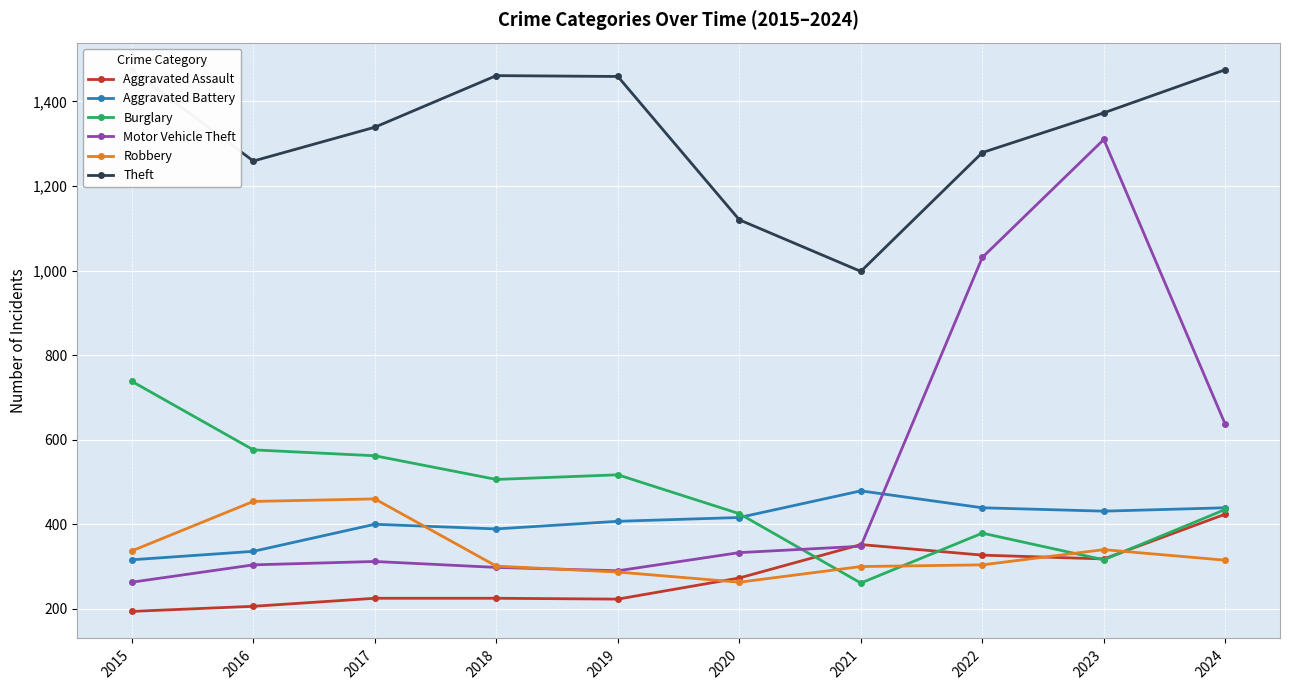

After their last crossing, which series has the higher values: Motor Vehicle Theft or Aggravated Battery?

Motor Vehicle Theft